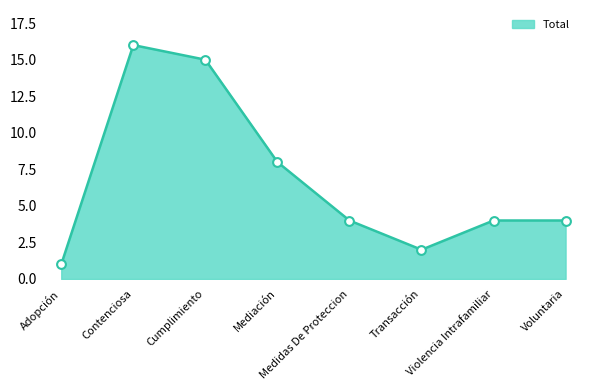

What is the change in value from Medidas De Proteccion to Transacción?

-2